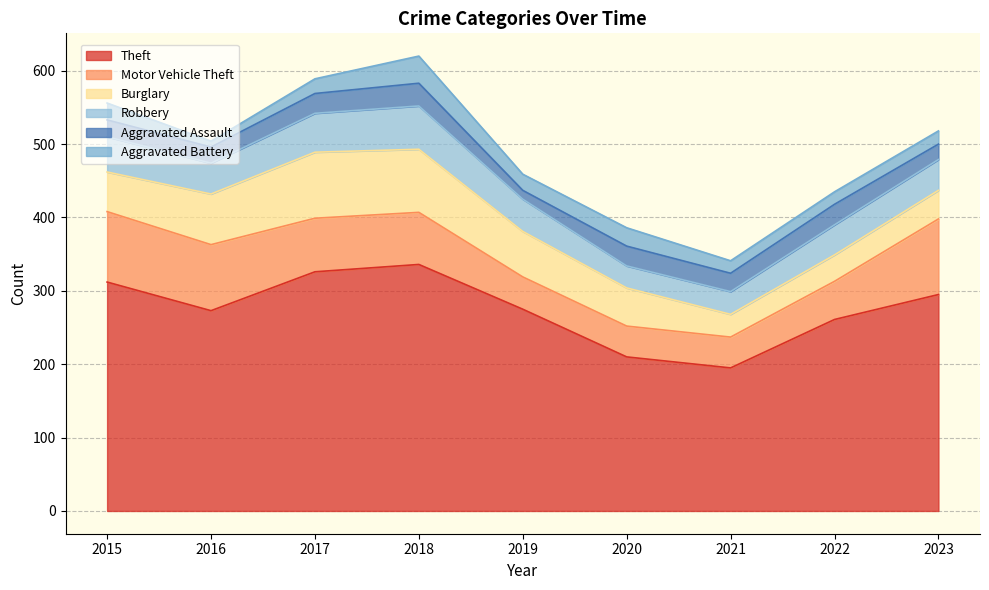

True or false: Motor Vehicle Theft has more than 1 points higher than both neighbors.

False